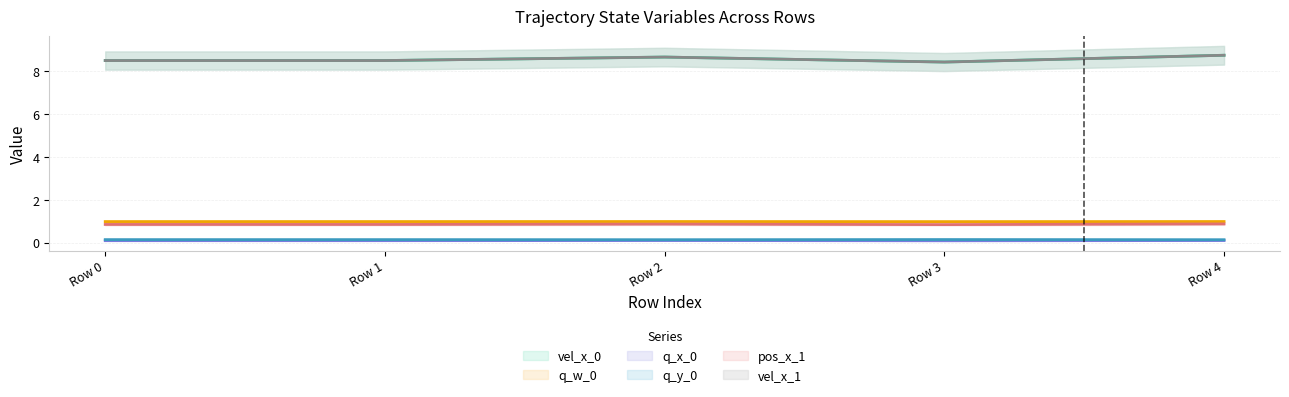

In pos_x_1, how many points are lower than both neighbors (excluding endpoints)?

1